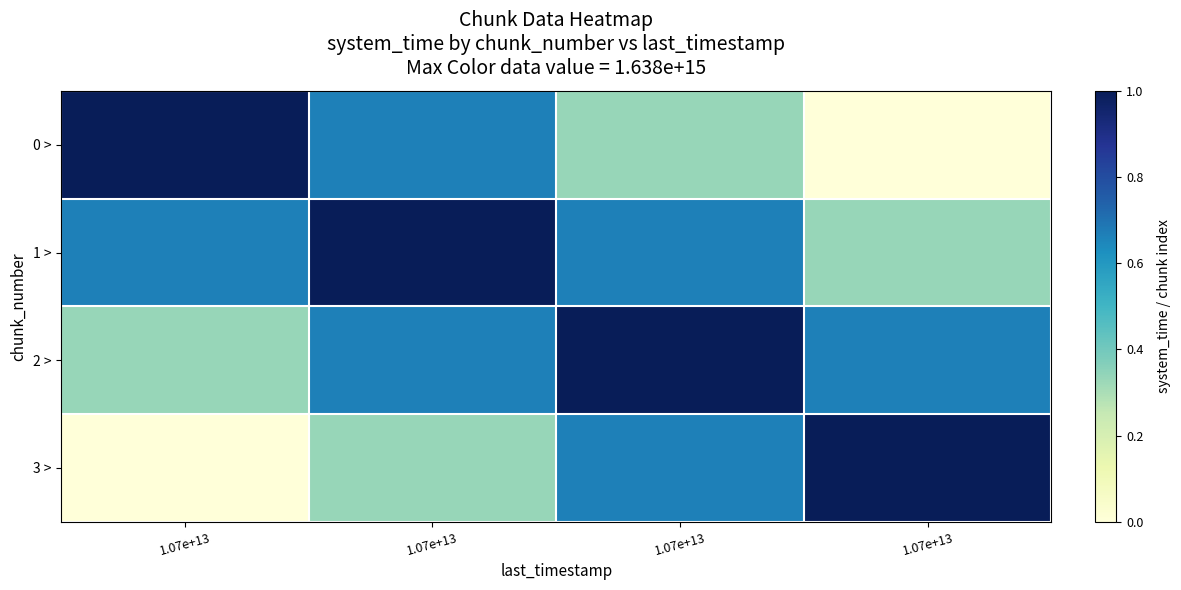

Reading left to right, list all the values displayed in this chart.

0 >: 1.07e+13=1.0	1.07e+13=0.7	1.07e+13=0.3	1.07e+13=0.0
1 >: 1.07e+13=0.7	1.07e+13=1.0	1.07e+13=0.7	1.07e+13=0.3
2 >: 1.07e+13=0.3	1.07e+13=0.7	1.07e+13=1.0	1.07e+13=0.7
3 >: 1.07e+13=0.0	1.07e+13=0.3	1.07e+13=0.7	1.07e+13=1.0